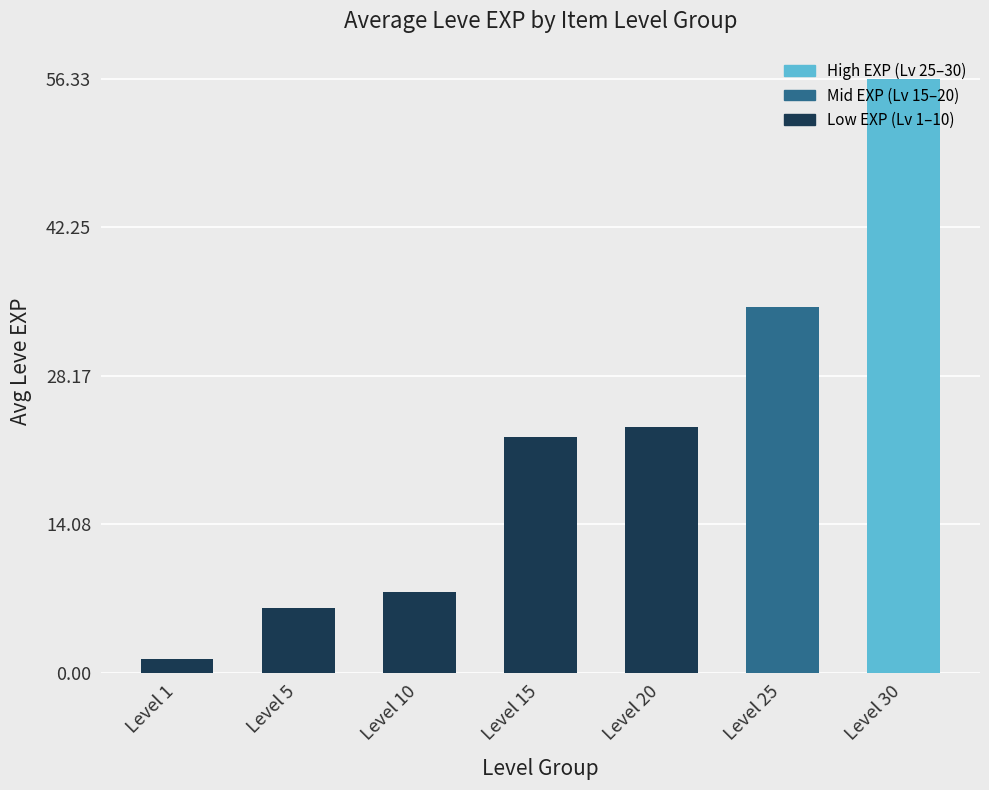

What is the average value?

21.7